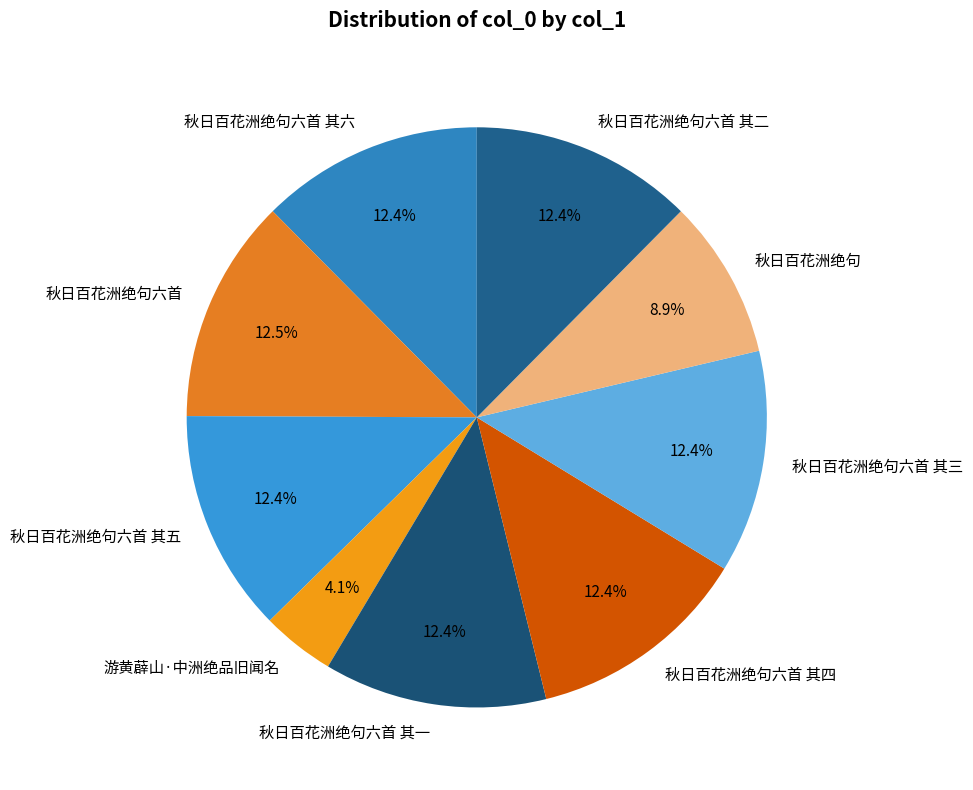

Does any single category account for the majority?

No